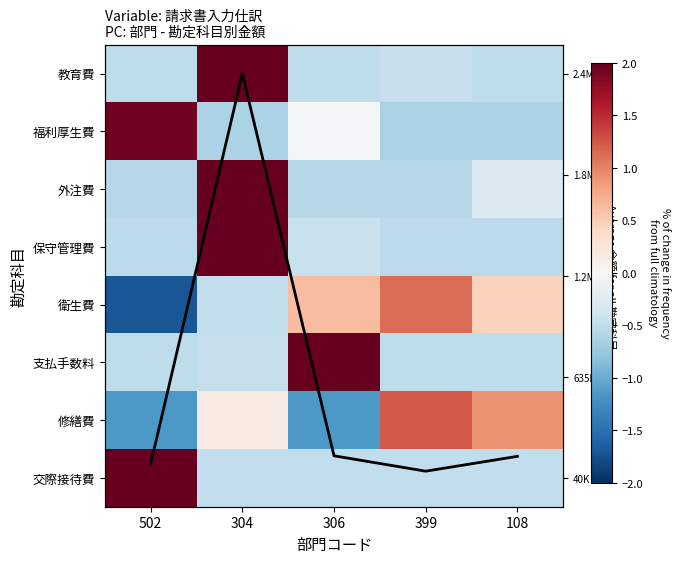

What is the total value across all series at 306?

-0.2